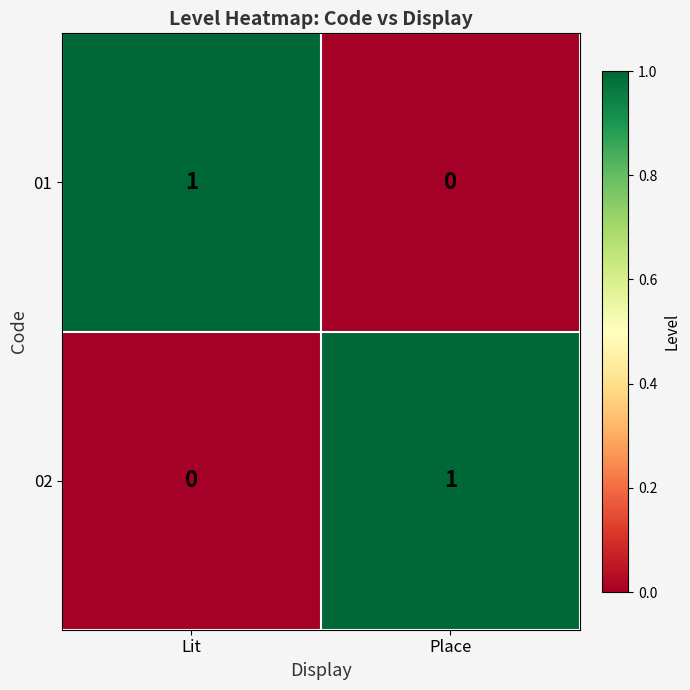

Is the value of 02 at Place greater than the value of 01 at Place?

Yes